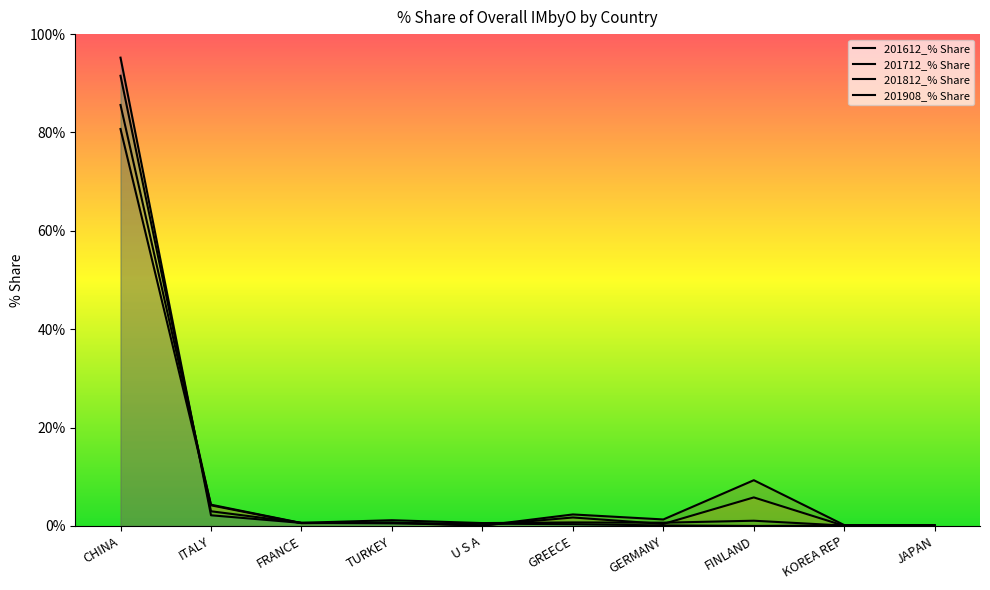

What are all the series names shown in the legend?

201612_% Share, 201712_% Share, 201812_% Share, 201908_% Share